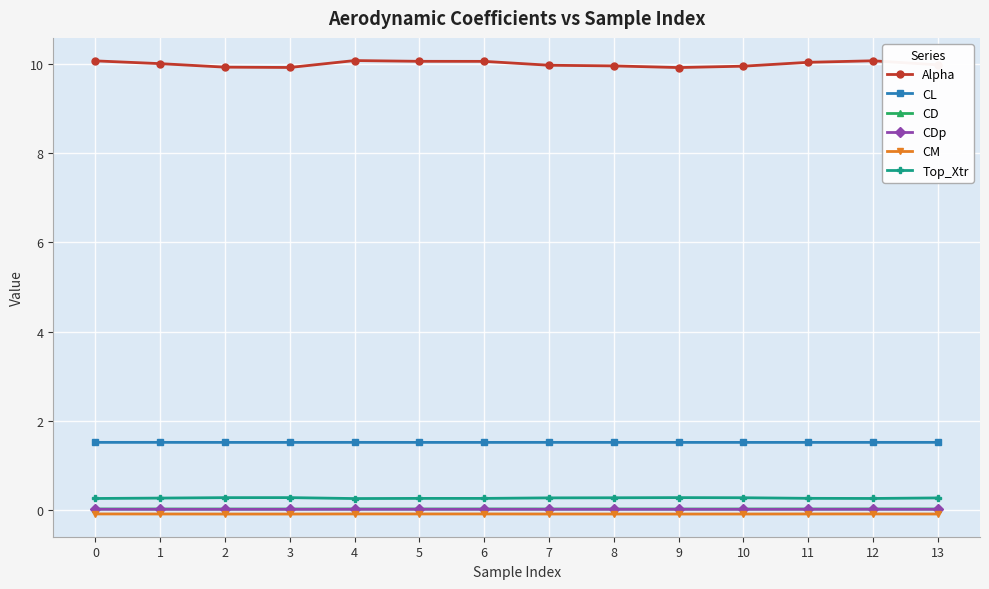

Does the chart display data point markers on the line(s)?

Yes